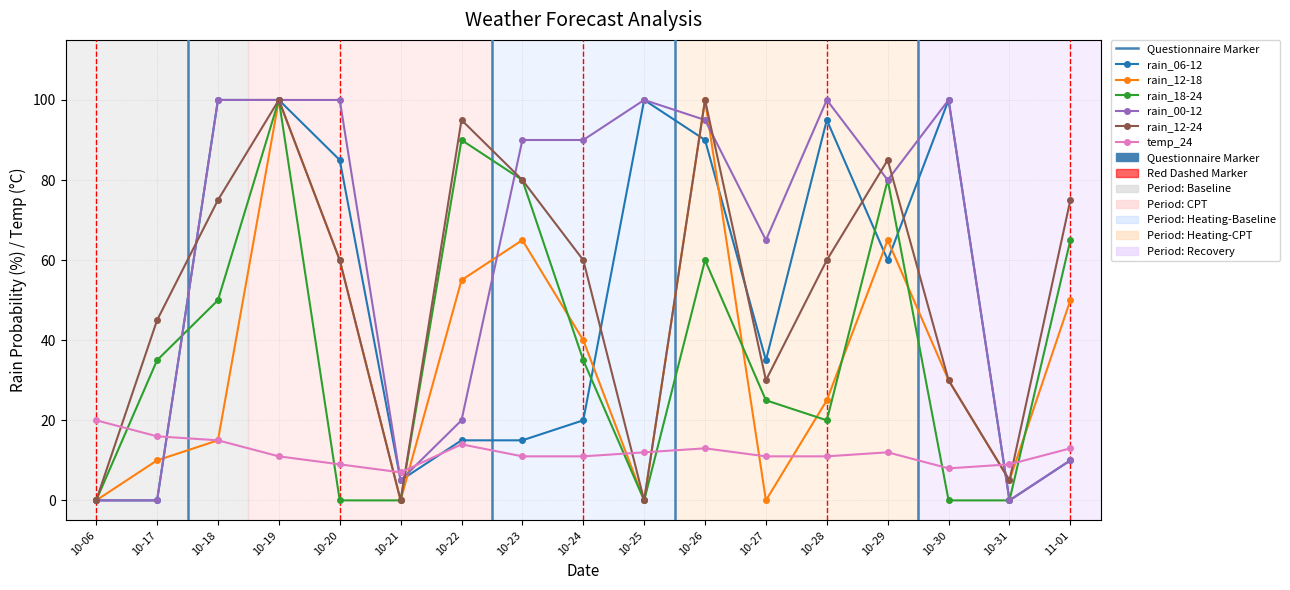

At how many categories does at least one series exceed 82?

11